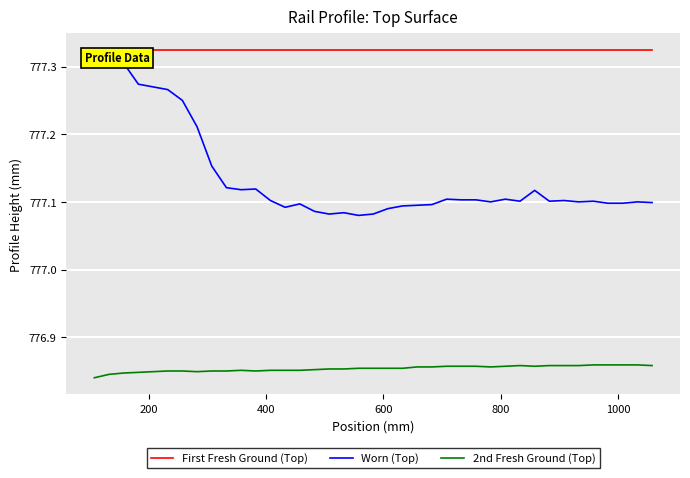

Rank the series by their average value, from lowest to highest.

2nd Fresh Ground (Top), Worn (Top), First Fresh Ground (Top)